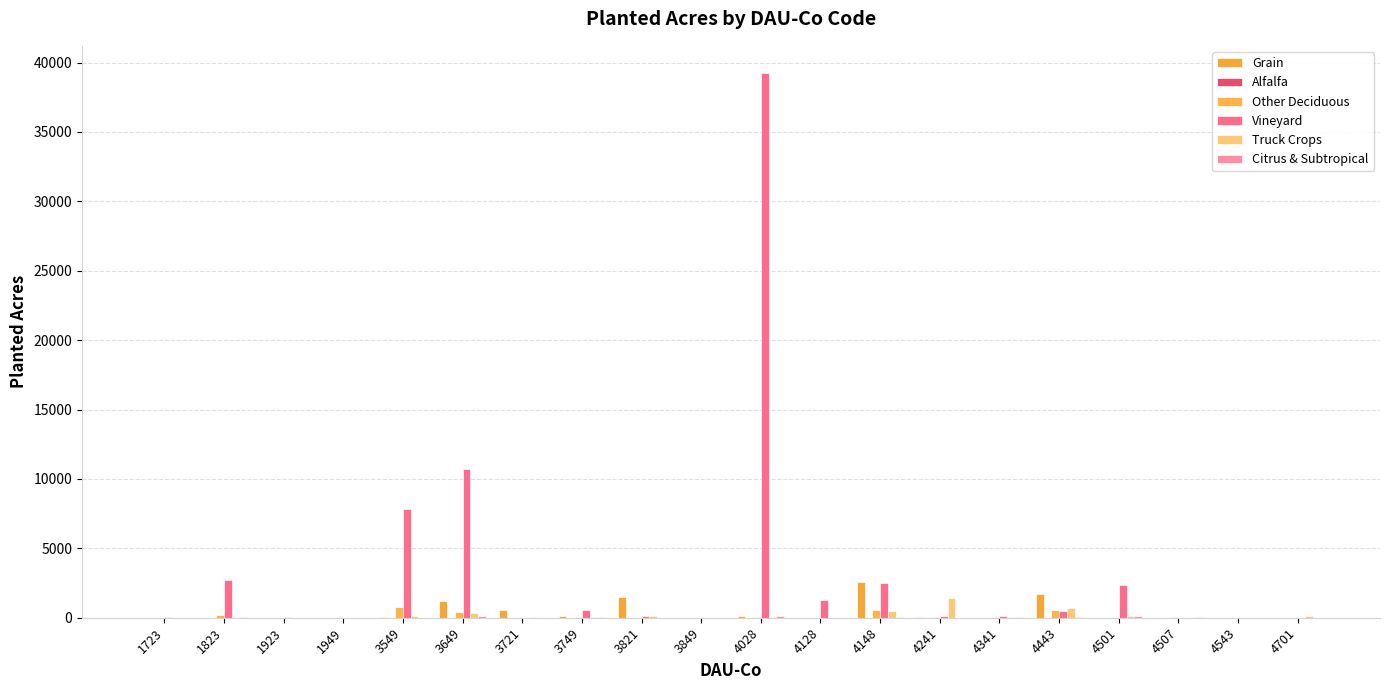

What is the value of the Vineyard bar at the 2nd from the left?

2739